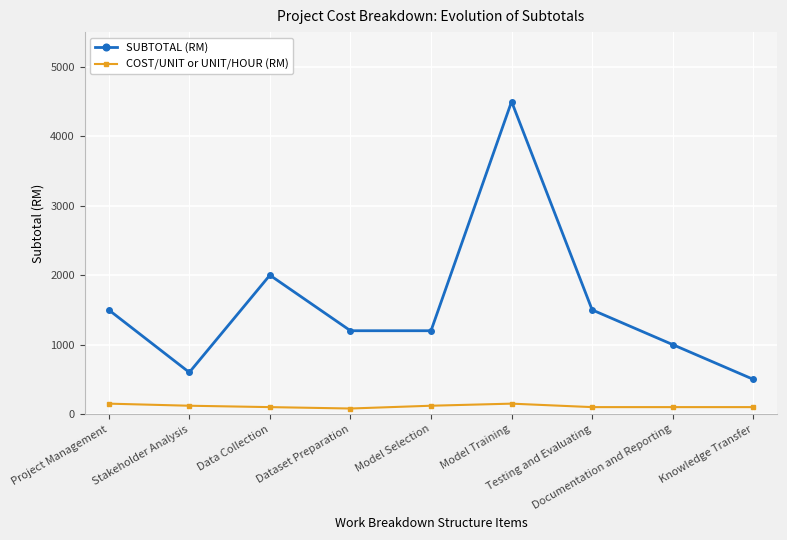

What is the label of the 7th point from the right?

Data Collection